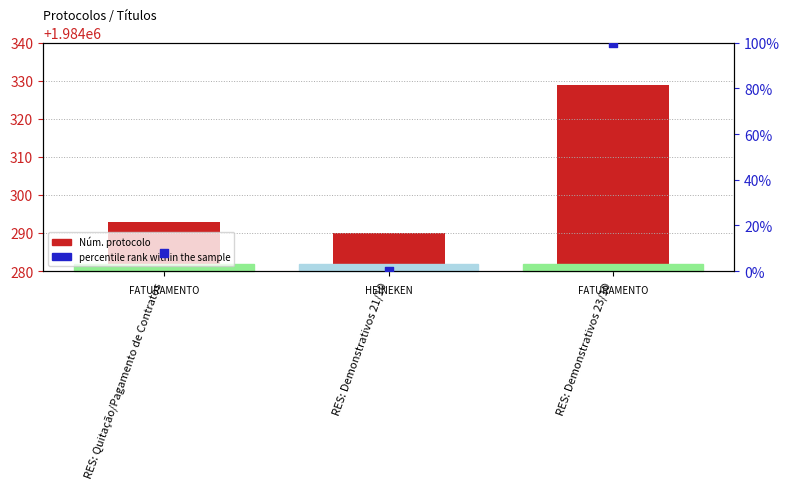

At which category is the sum across all series the highest?

RES: Demonstrativos 23/10